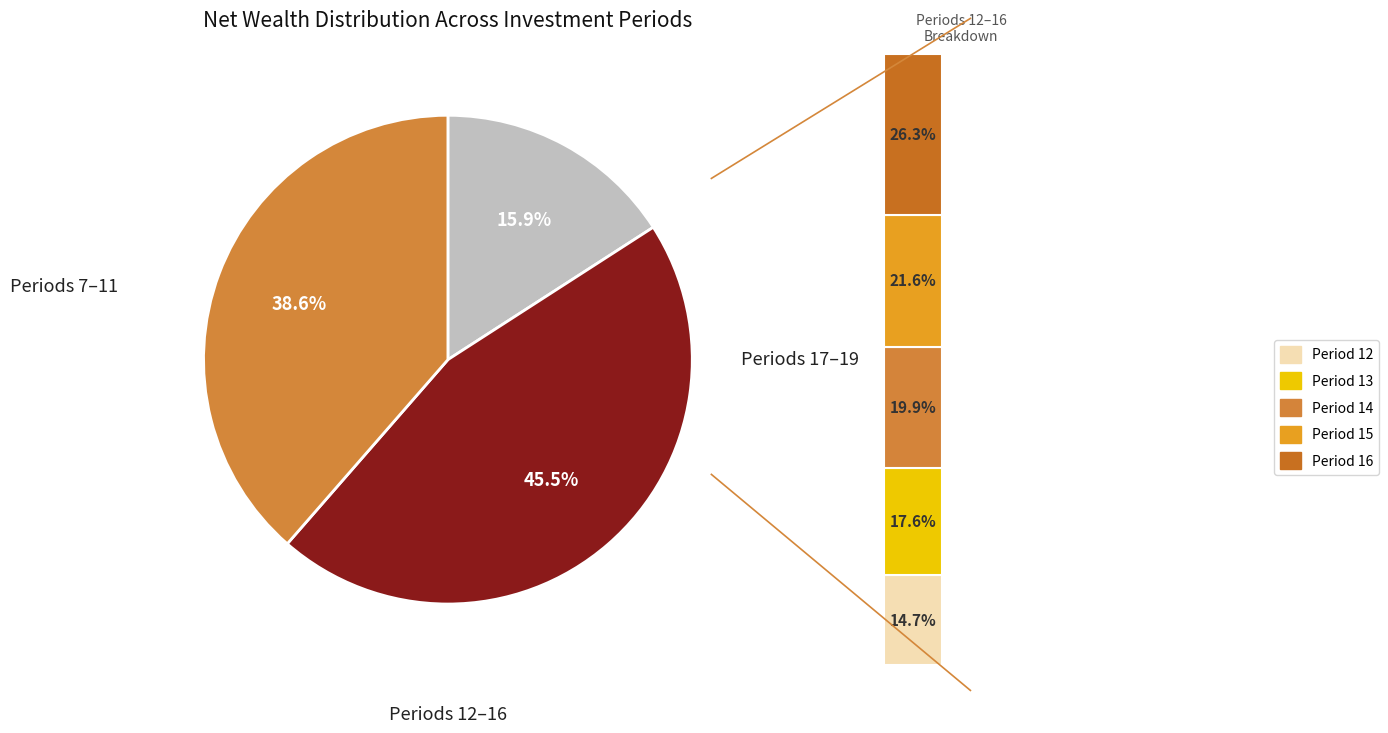

Is it true that Period 19 is 23% of the pie?

False